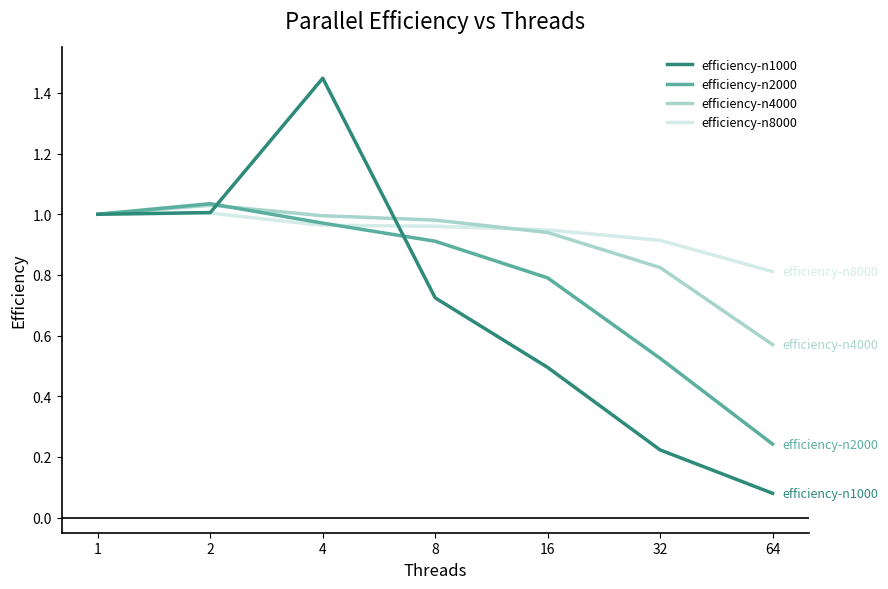

List the series in order of their overall mean, lowest first.

efficiency-n1000, efficiency-n2000, efficiency-n4000, efficiency-n8000